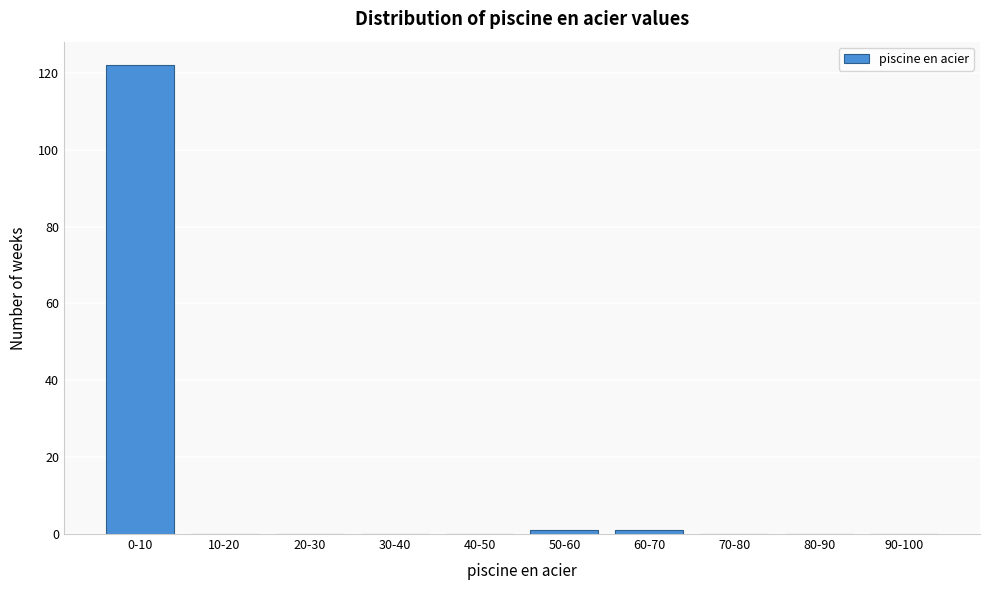

Reading right to left, transcribe all the data shown in this chart.

90-100=0	80-90=0	70-80=0	60-70=1	50-60=1	40-50=0	30-40=0	20-30=0	10-20=0	0-10=122